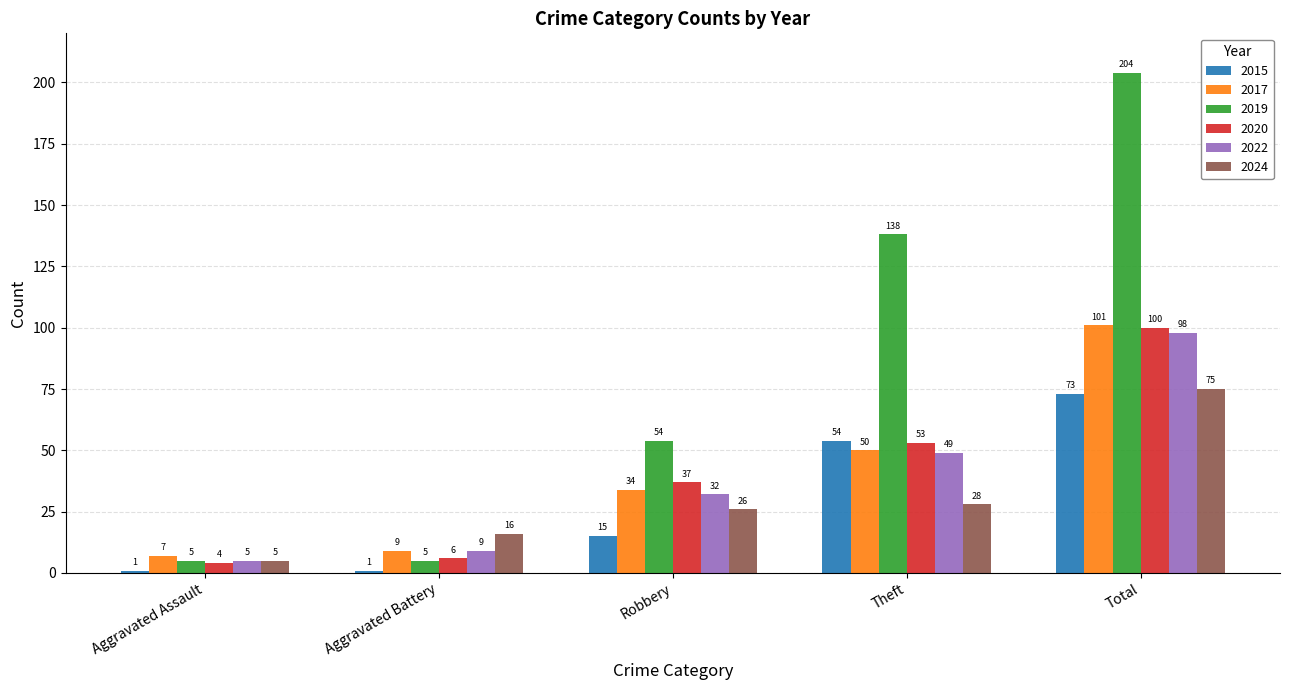

How many categories are shown in the chart?

5